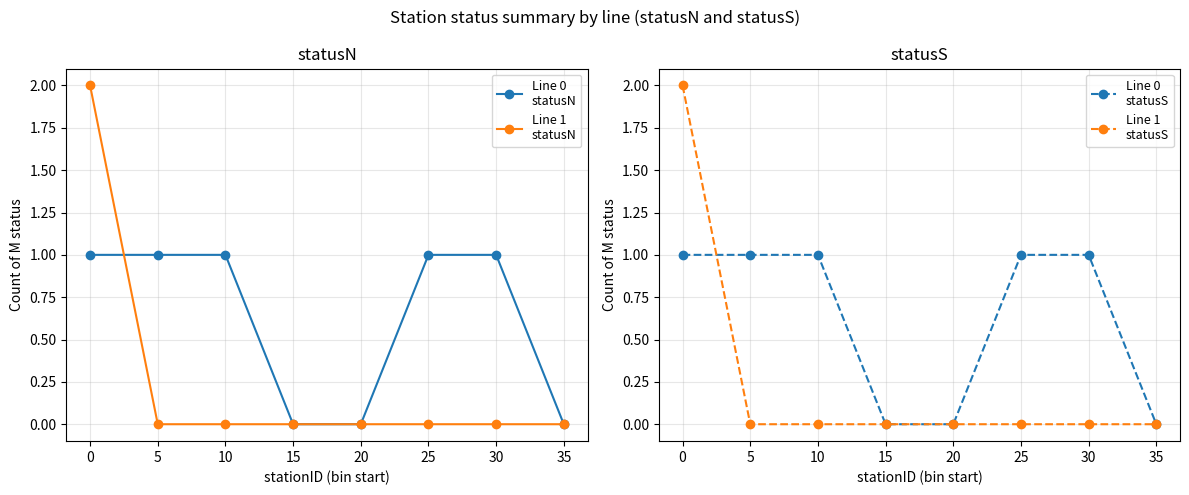

The value of Line 1
statusN at 10 is 1. True or false?

False